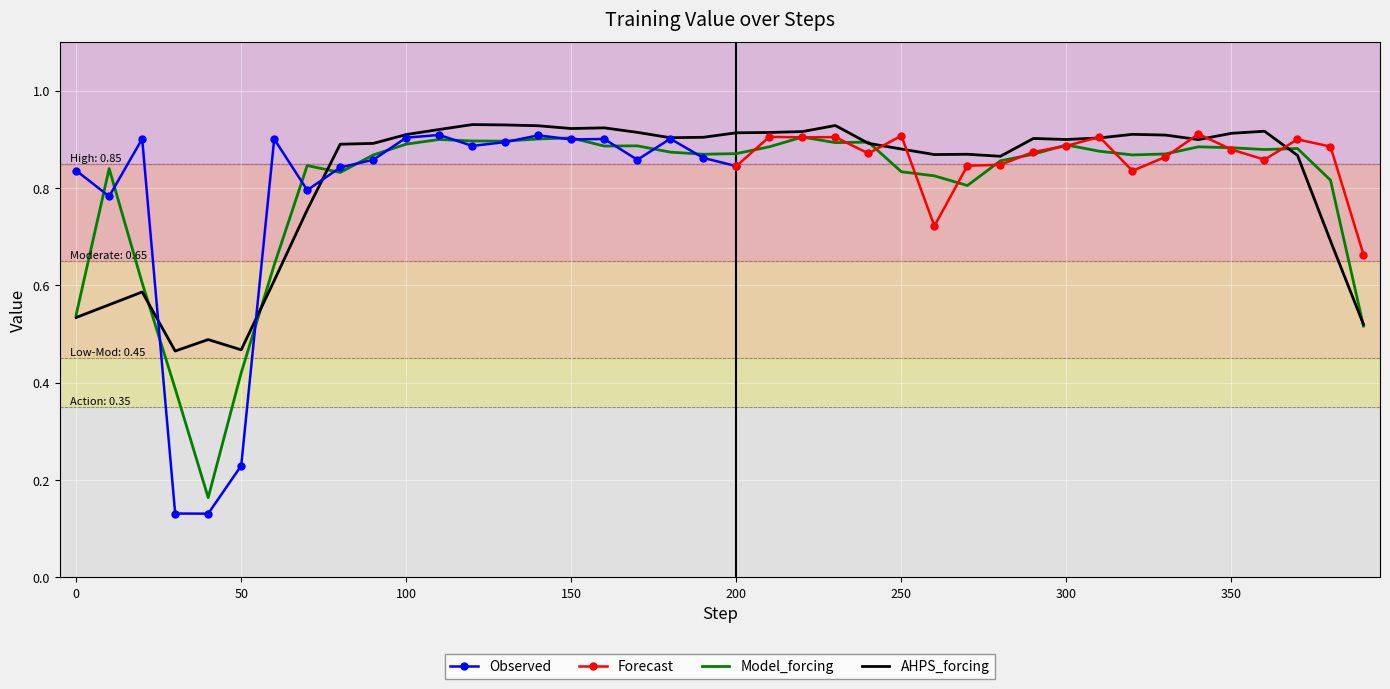

Where is the first local maximum?

2